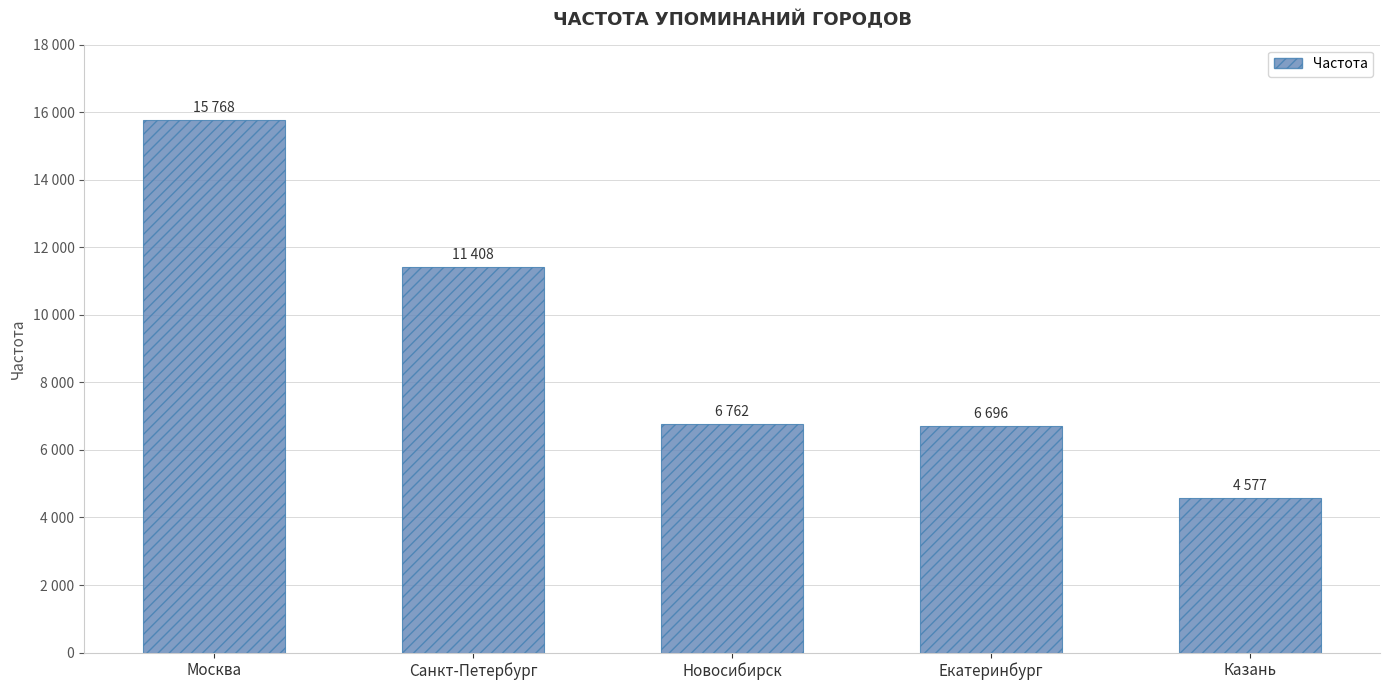

Are the bars horizontal?

No